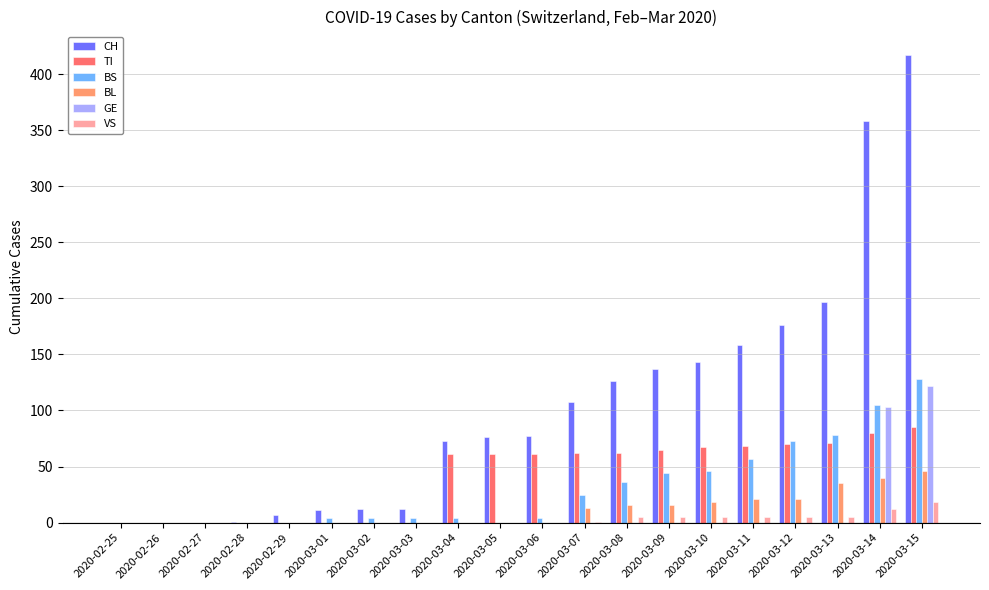

Which series has the largest total across all categories?

CH